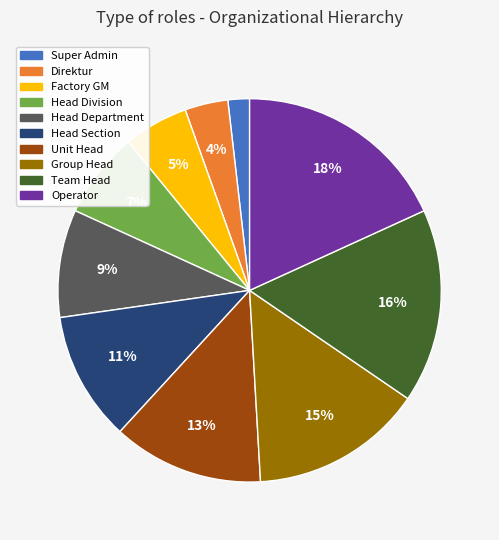

Which slice is the smallest?

Super Admin